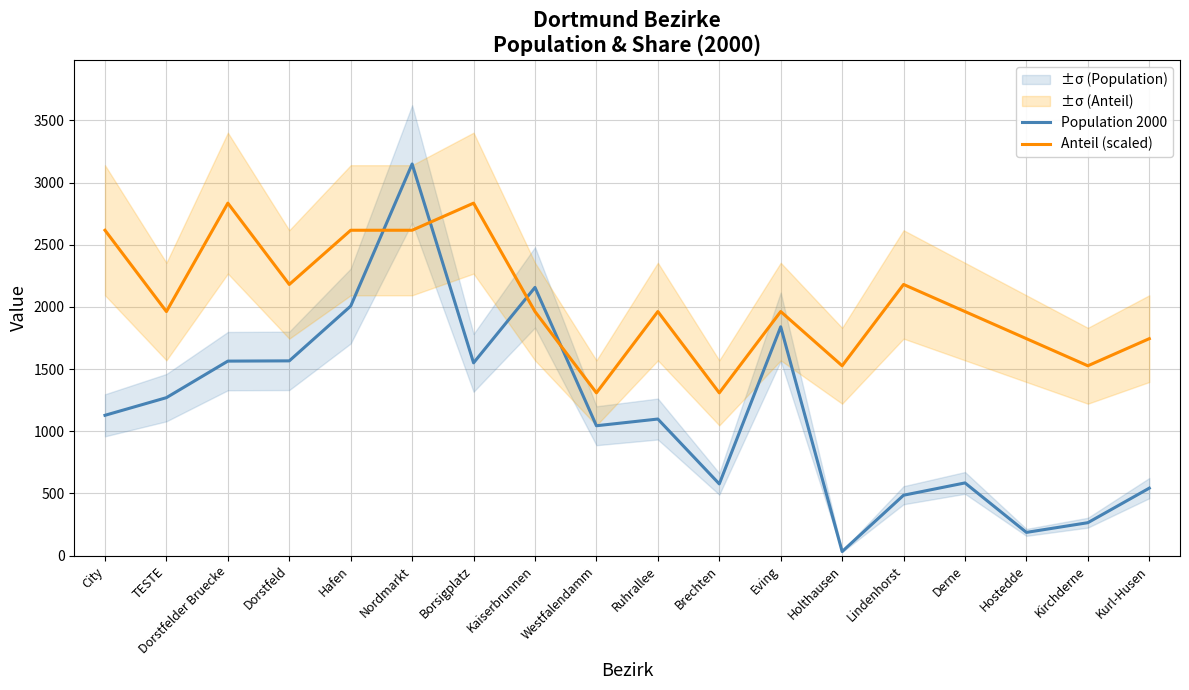

Where is the first local maximum for Population 2000?

Nordmarkt